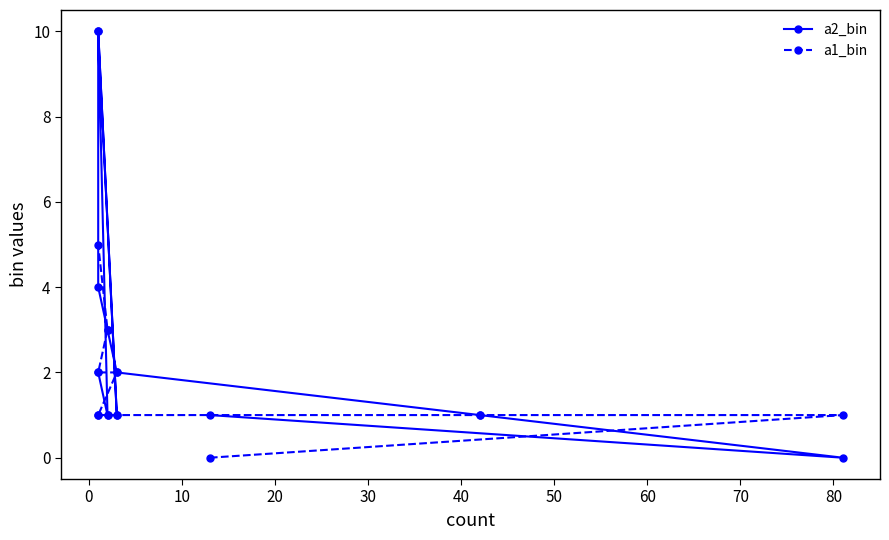

True or false: a2_bin has a value of 1 at 10.

False